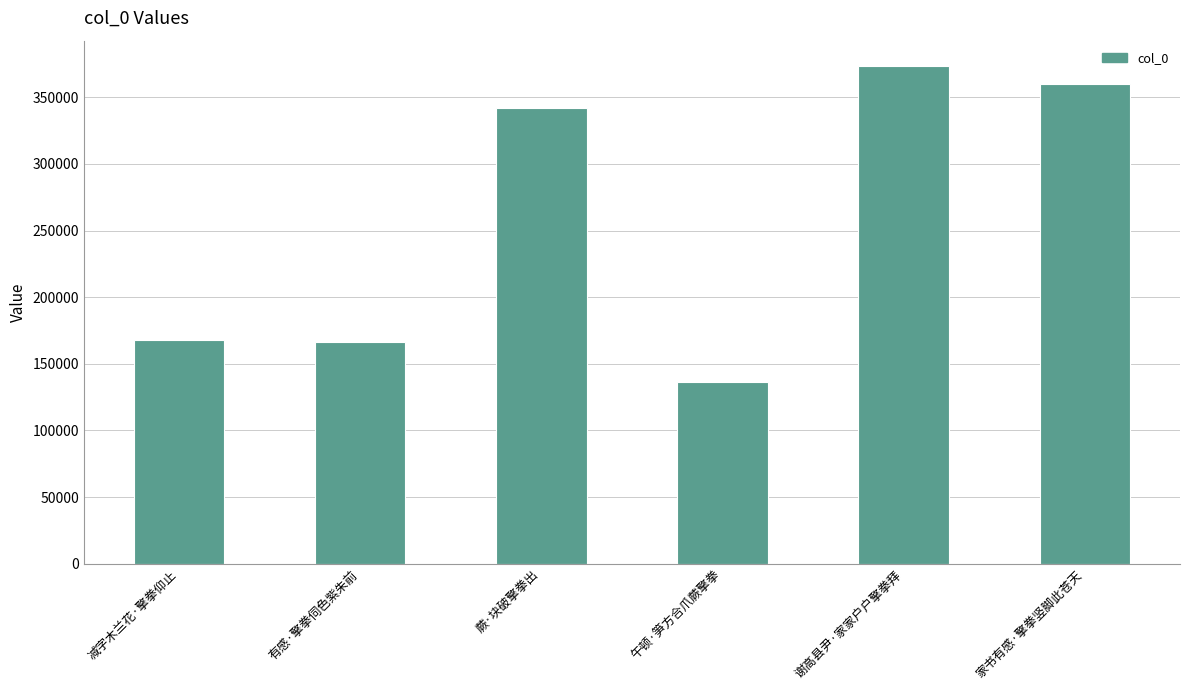

What is the difference between the maximum and minimum values?

237011